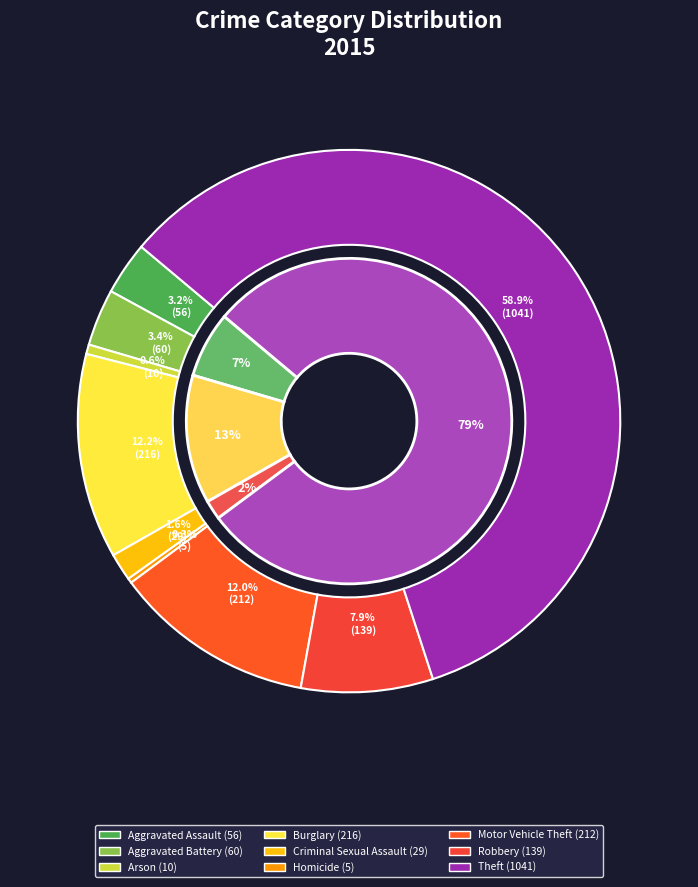

To the nearest percent, what portion does Criminal Sexual Assault represent?

2%